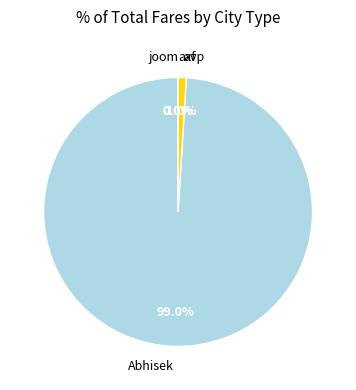

Which category accounts for the majority?

Abhisek